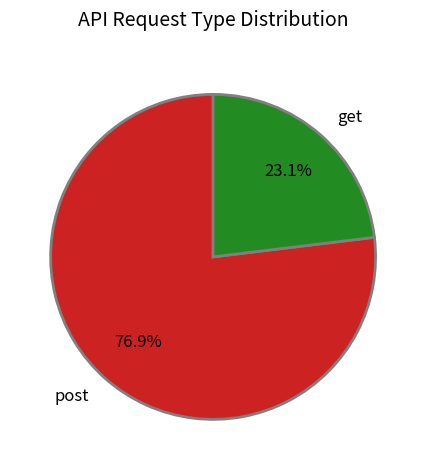

Does get account for over 50% of the chart?

No